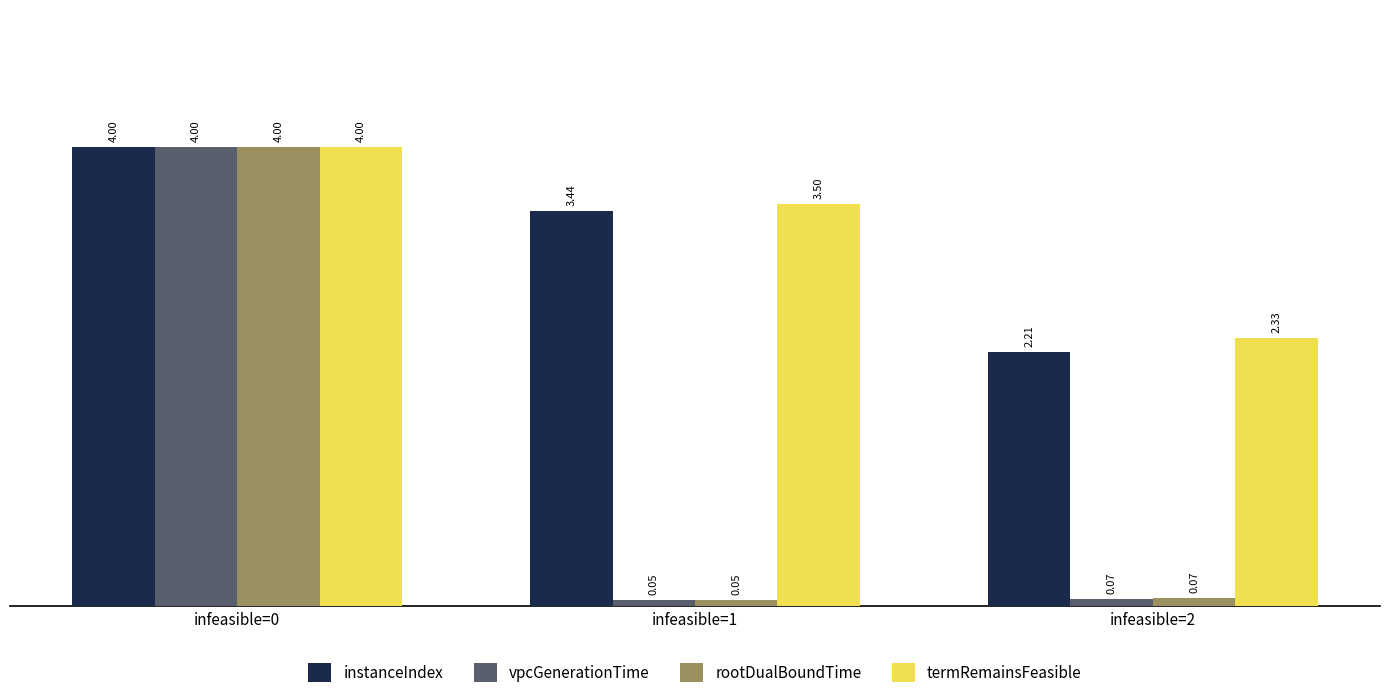

List the labels in order of termRemainsFeasible value, largest first.

infeasible=0, infeasible=1, infeasible=2